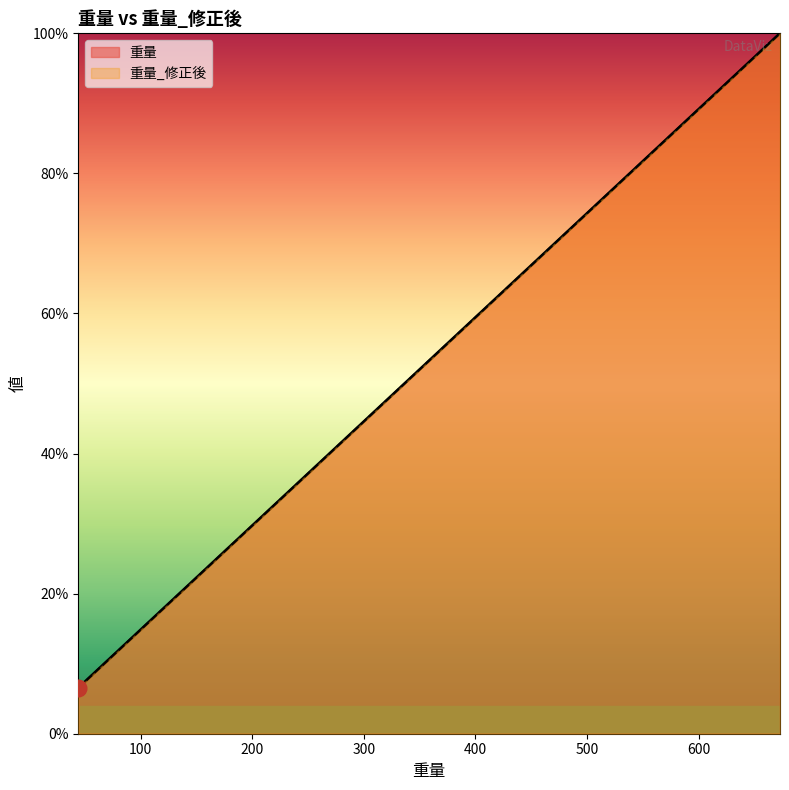

Is the value of 重量_修正後 at 138 greater than the value of 重量 at 127?

Yes